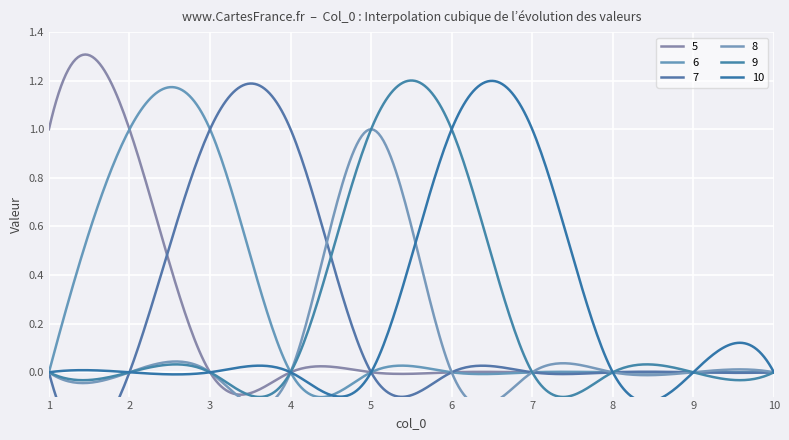

The 9 series shows 1 at 8. True or false?

False